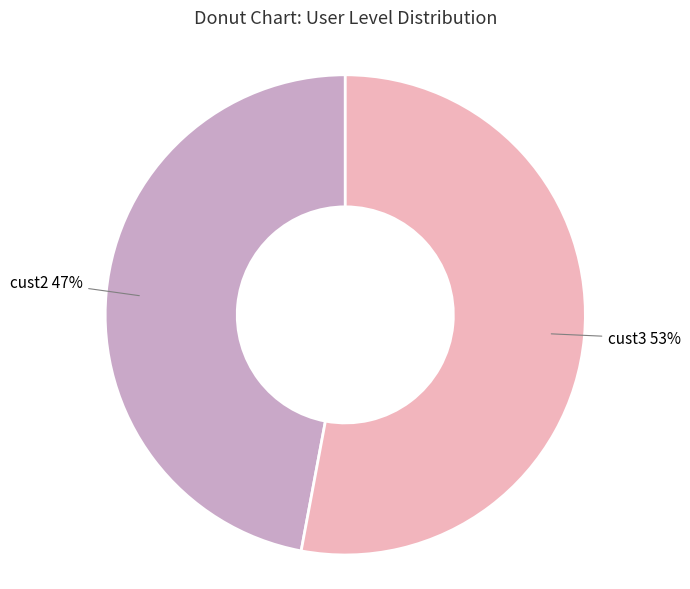

Combined, do cust3 and cust2 account for over 50%?

Yes